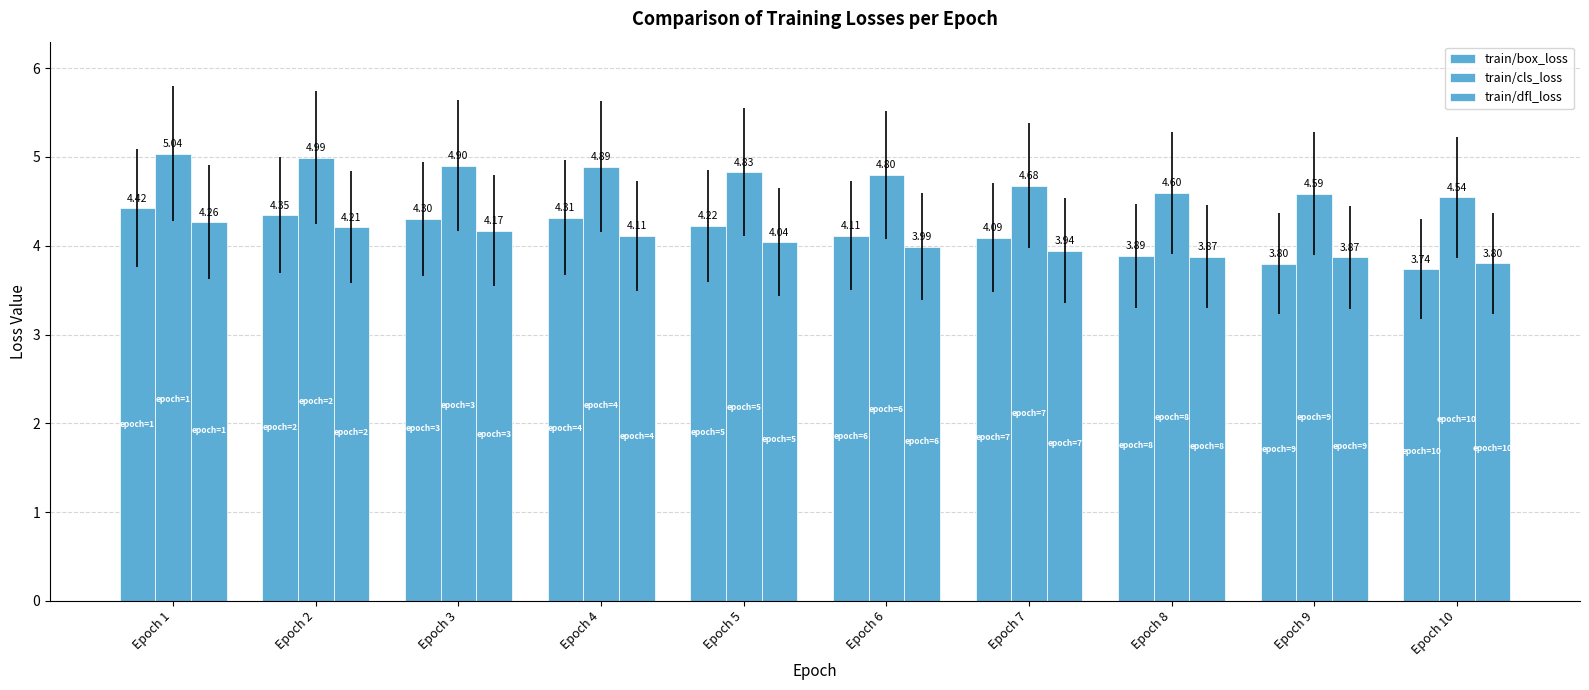

What is the difference between the train/dfl_loss values at Epoch 7 and Epoch 4?

0.2